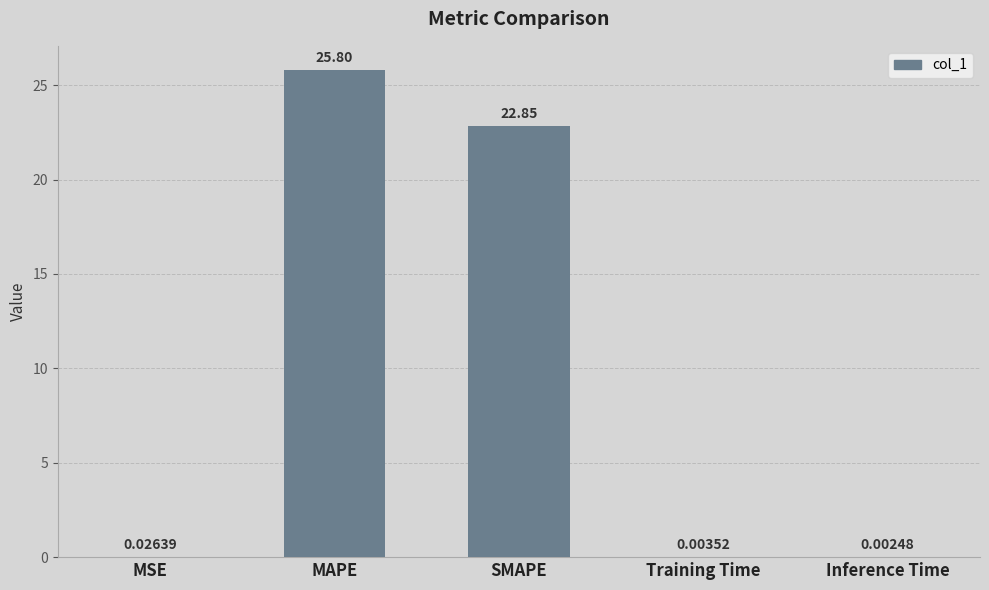

What is the sum of all values?

48.7